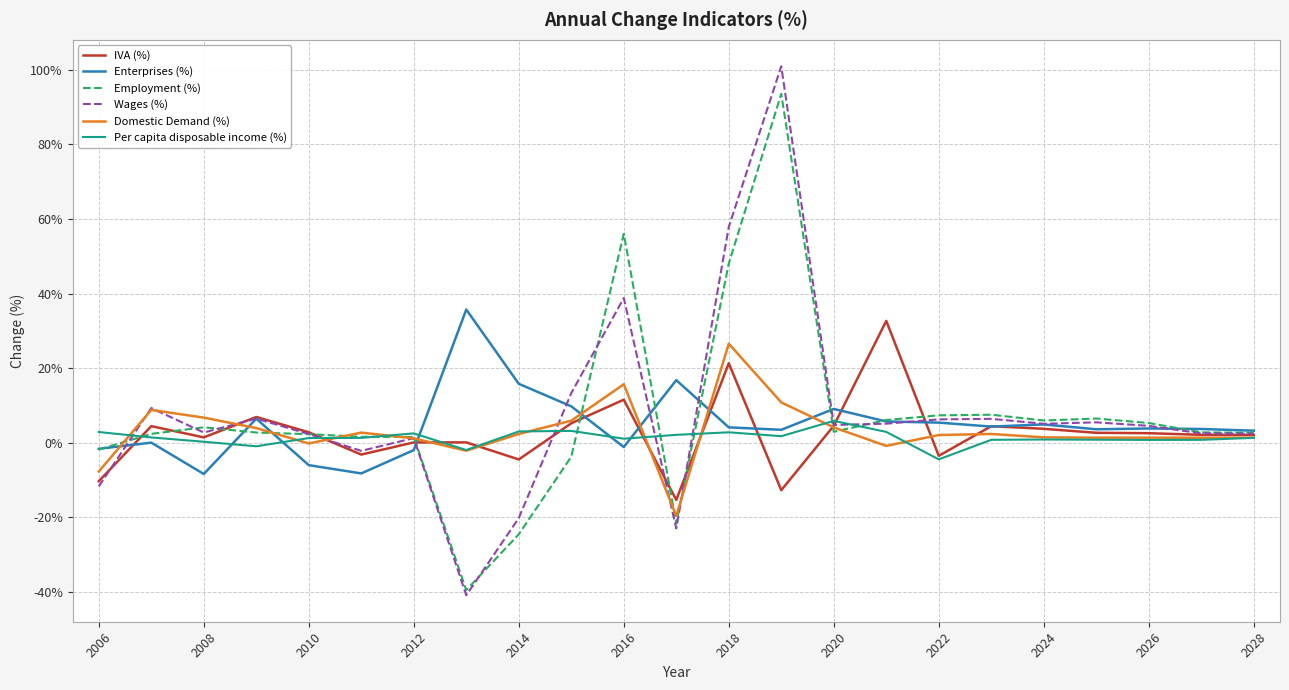

What are all the series names shown in the legend?

IVA (%), Enterprises (%), Employment (%), Wages (%), Domestic Demand (%), Per capita disposable income (%)